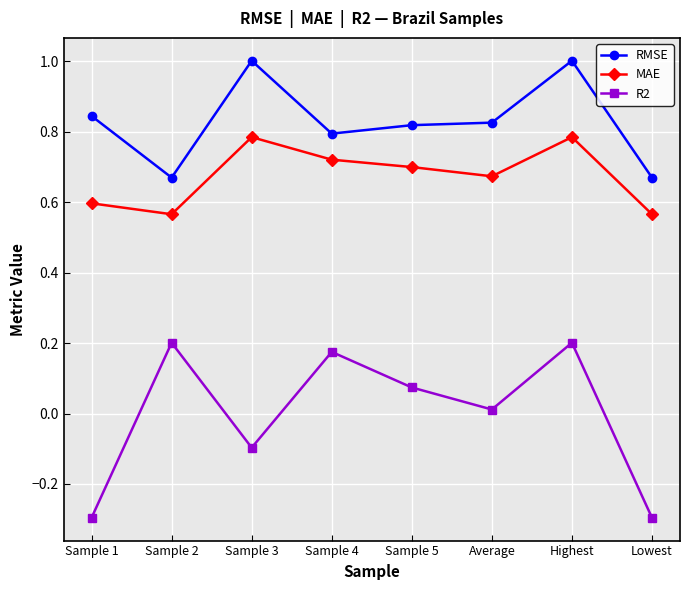

Rank the series at Sample 1 from highest to lowest value.

RMSE, MAE, R2